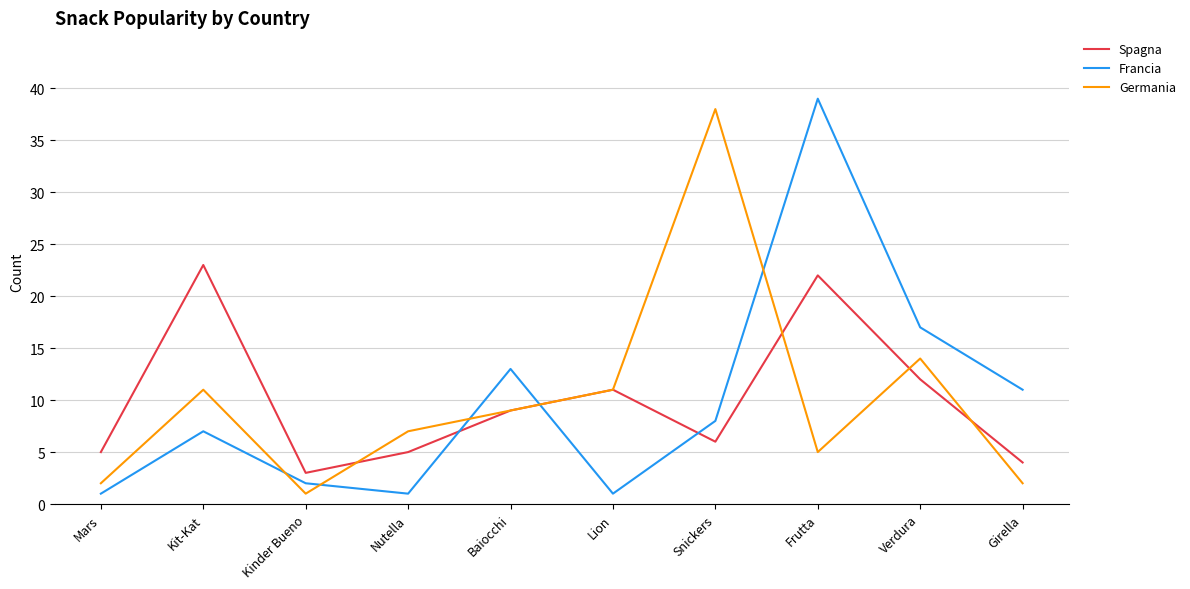

What is the sum of all Spagna values?

100